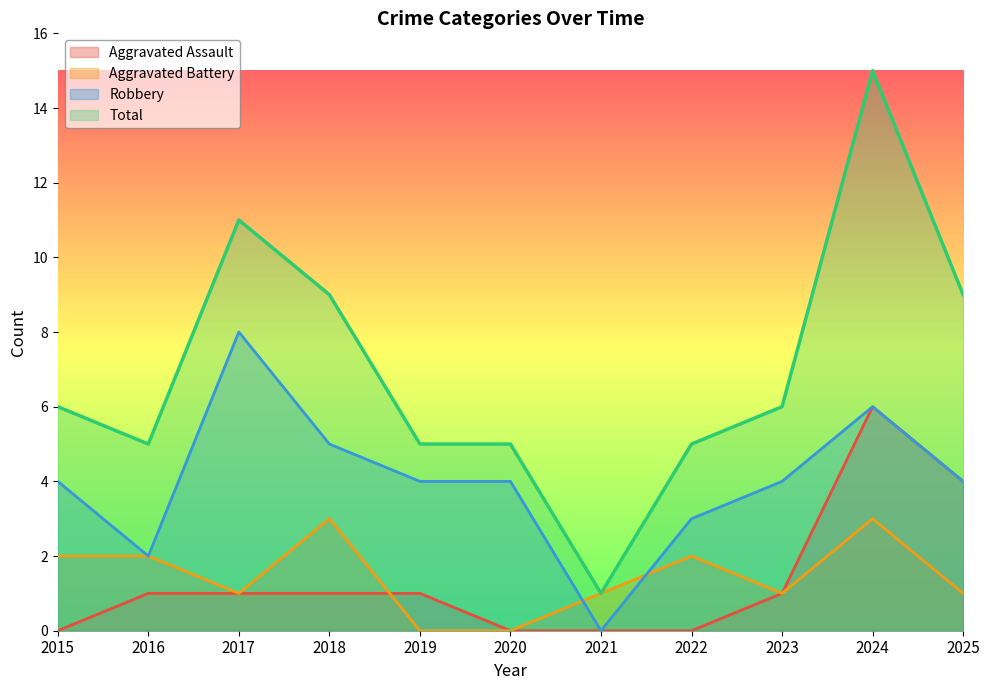

List the labels in order of Robbery value, largest first.

2017, 2024, 2018, 2015, 2019, 2020, 2023, 2025, 2022, 2016, 2021